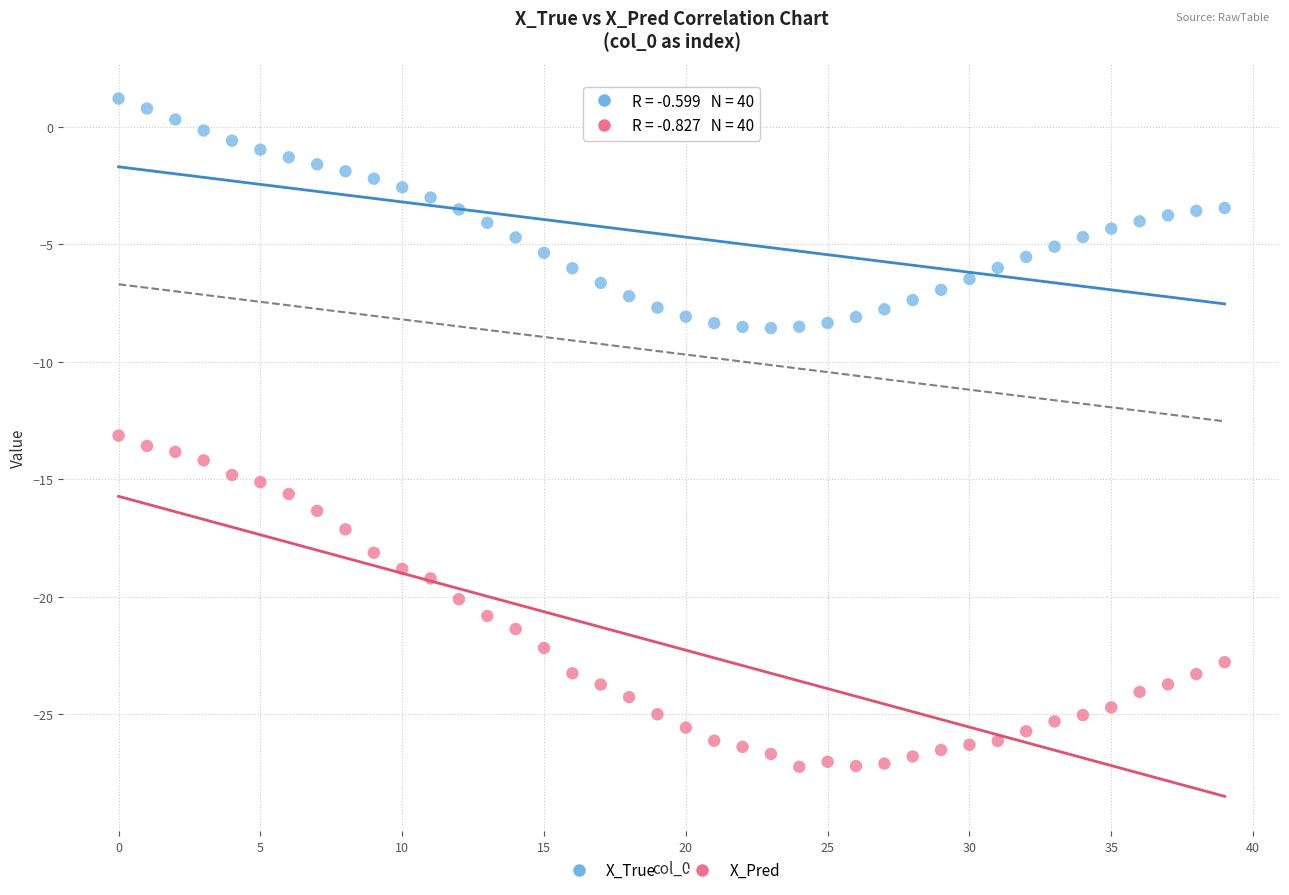

Across all data points, what is the range of Y values (max minus min)?

28.4